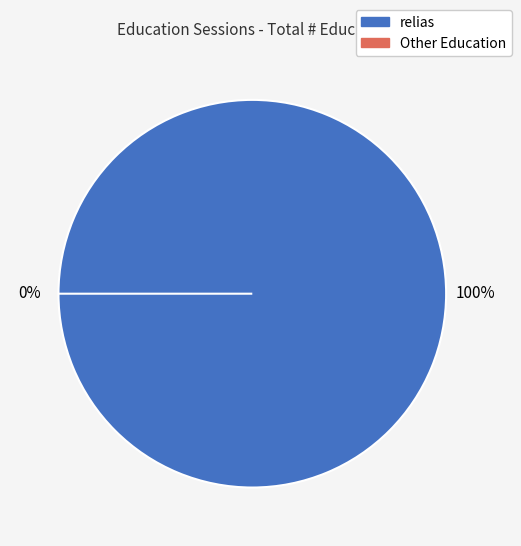

To the nearest percent, what is the difference between the largest and smallest slice percentages?

100%